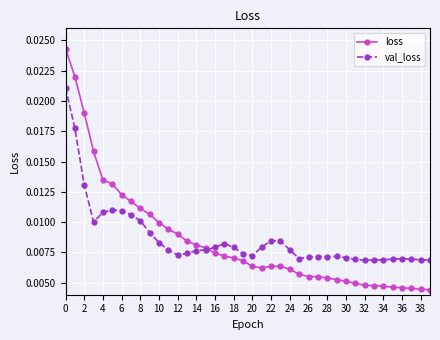

Which series has the largest range (max minus min)?

loss